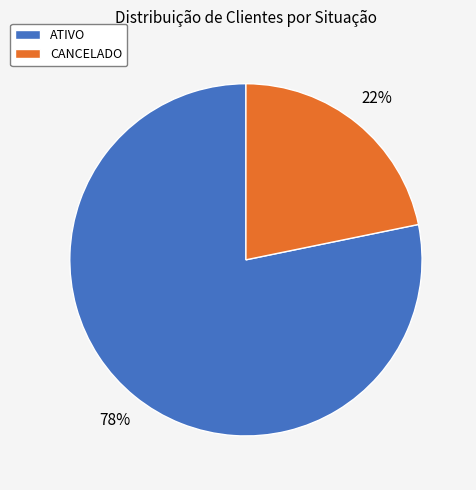

Rank the categories by value from highest to lowest.

ATIVO, CANCELADO